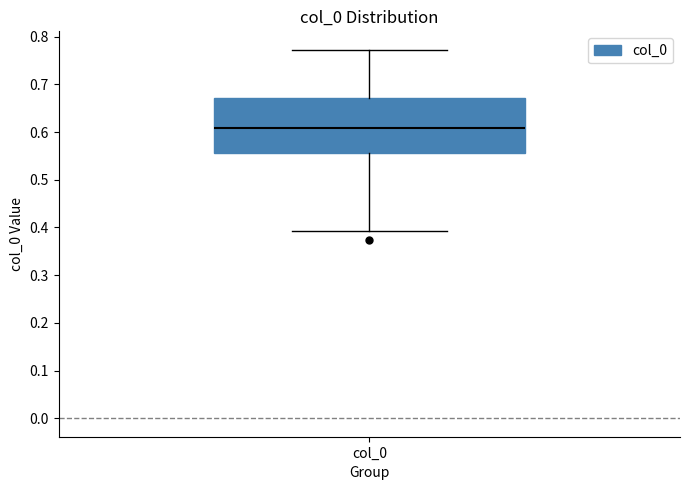

Transcribe this box plot: give where the median line is, the range the box spans, and where the two whiskers end, as read against the y-axis. The values are not printed on the chart, so give them approximately, as read against the axis.

median 0.61, box 0.56 to 0.67, whiskers 0.39 to 0.77